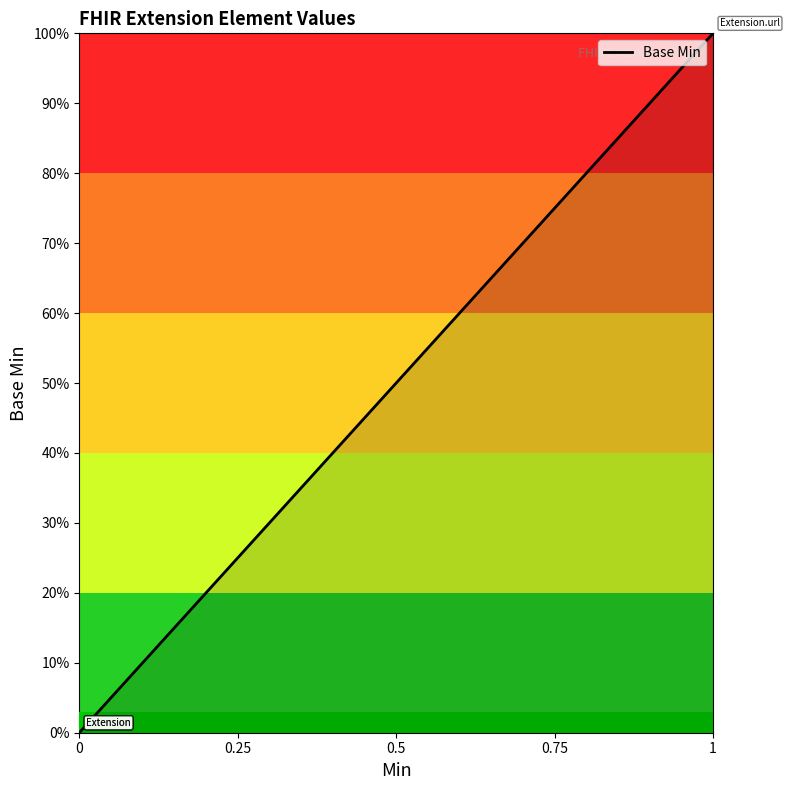

What value does the data have at 1?

1